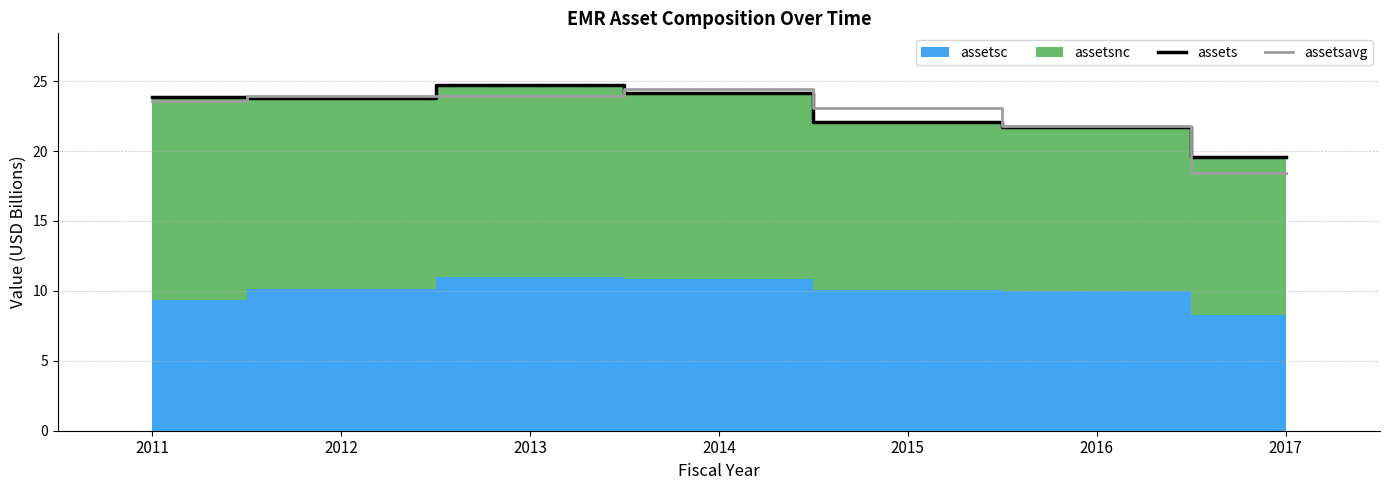

Where does the assetsavg series first go above 23?

2011